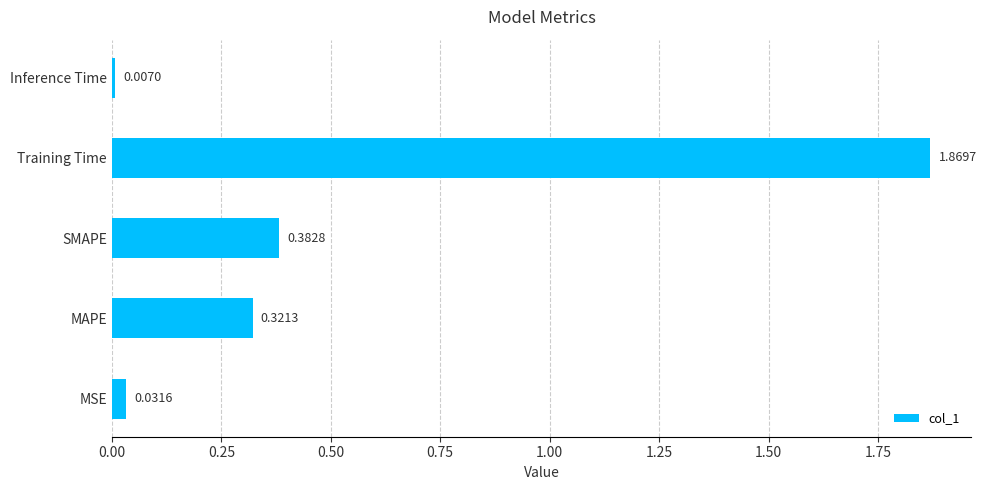

Which label corresponds to the smallest value in the chart?

Inference Time